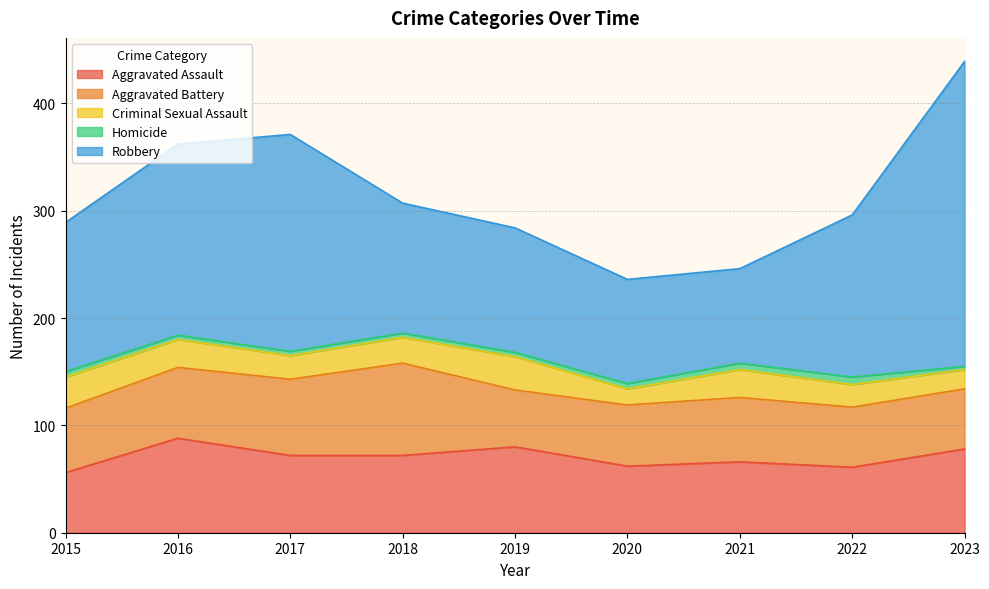

At which label does Homicide first exceed 4?

2015